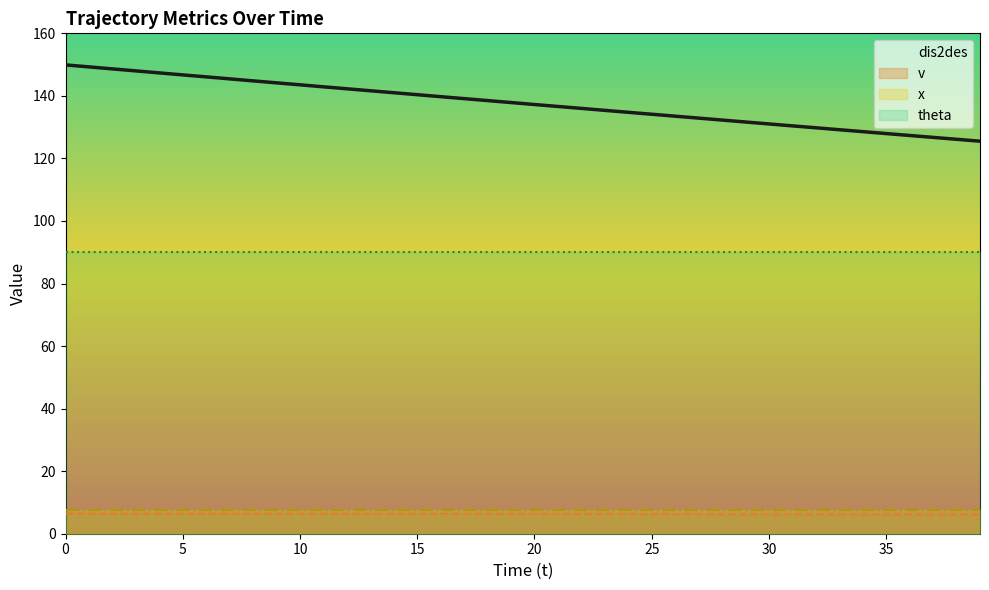

Reading right to left, what are all the values shown in this chart?

dis2des: 125.5	126.1	126.7	127.3	128.0	128.6	129.2	129.8	130.4	131.0	131.7	132.3	132.9	133.5	134.1	134.8	135.4	136.0	136.6	137.2	137.9	138.5	139.1	139.8	140.4	141.0	141.6	142.3	142.9	143.5	144.2	144.8	145.4	146.1	146.7	147.3	148.0	148.6	149.3	149.9
v: 6.1	6.1	6.1	6.1	6.1	6.2	6.2	6.2	6.2	6.2	6.2	6.2	6.2	6.2	6.2	6.2	6.2	6.2	6.2	6.3	6.3	6.3	6.3	6.3	6.3	6.3	6.3	6.3	6.3	6.3	6.3	6.3	6.4	6.4	6.4	6.4	6.4	6.4	6.4	6.4
x: 7.5	7.5	7.5	7.5	7.5	7.5	7.5	7.5	7.5	7.5	7.5	7.5	7.5	7.5	7.5	7.5	7.5	7.5	7.5	7.5	7.5	7.5	7.5	7.5	7.5	7.5	7.5	7.5	7.5	7.5	7.5	7.5	7.5	7.5	7.5	7.5	7.5	7.5	7.5	7.5
theta: 90.0	90.0	90.0	90.0	90.0	90.0	90.0	90.0	90.0	90.0	90.0	90.0	90.0	90.0	90.0	90.0	90.0	90.0	90.0	90.0	90.0	90.0	90.0	90.0	90.0	90.0	90.0	90.0	90.0	90.0	90.0	90.0	90.0	90.0	90.0	90.0	90.0	90.0	90.0	90.0